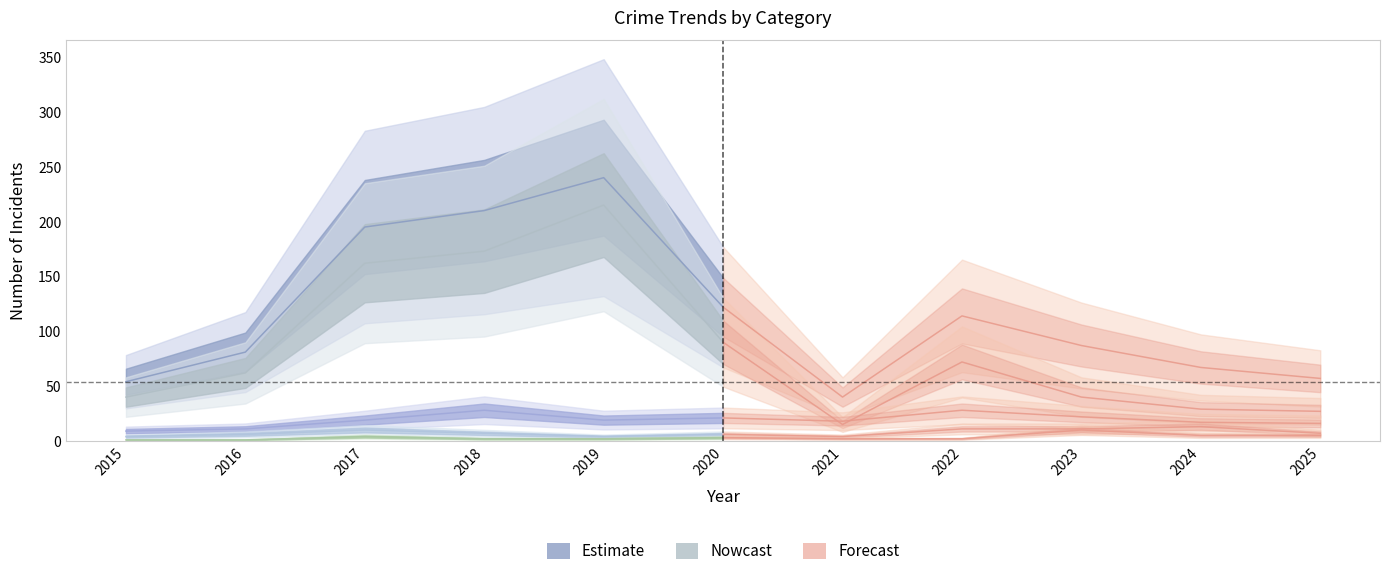

At which category is the sum across all series the highest?

2019